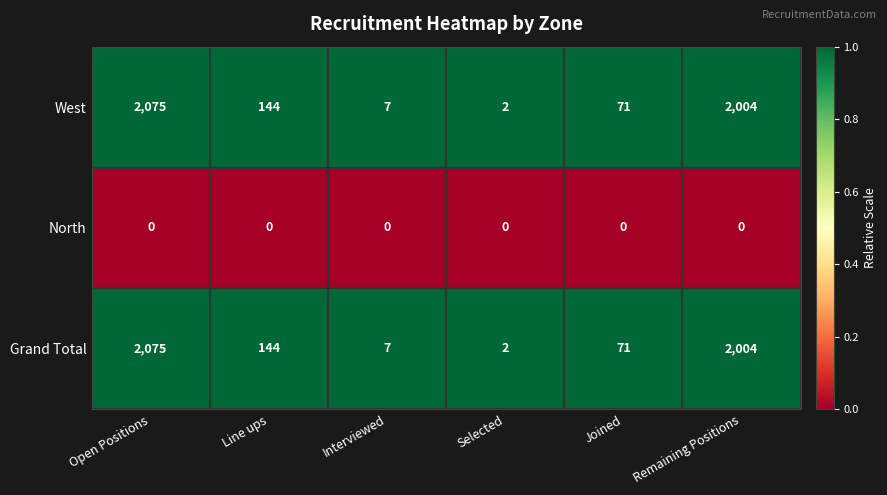

The value of Grand Total at Selected is 2. True or false?

True